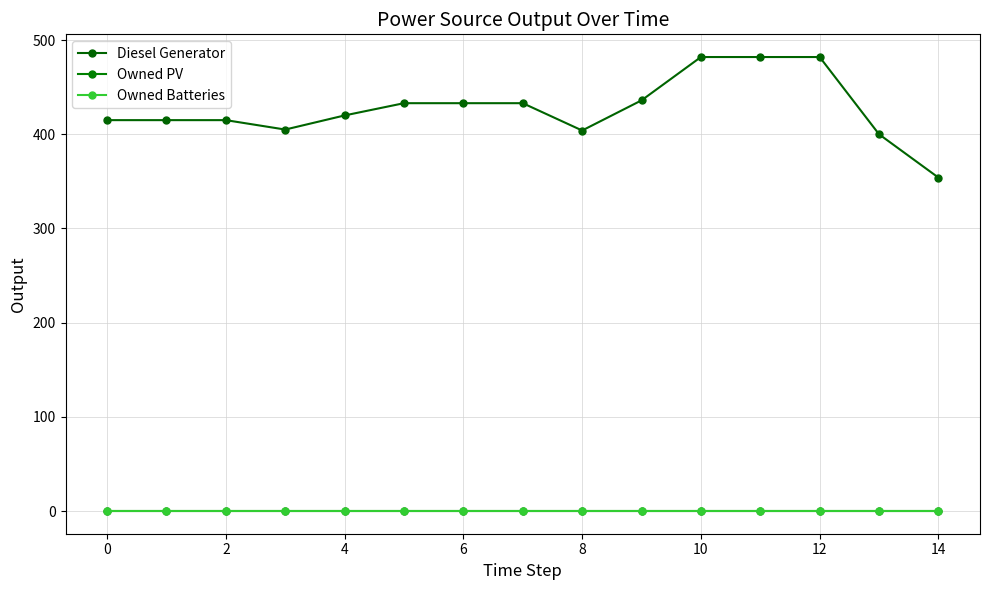

Does the chart have visible grid lines?

Yes